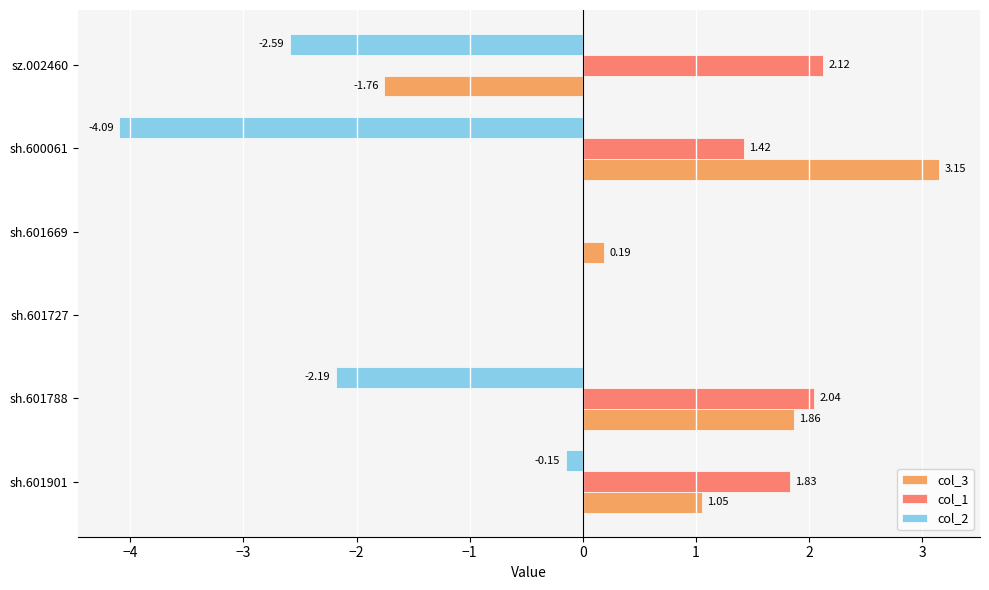

Which series changed the most between sh.601788 and sh.601727?

col_2